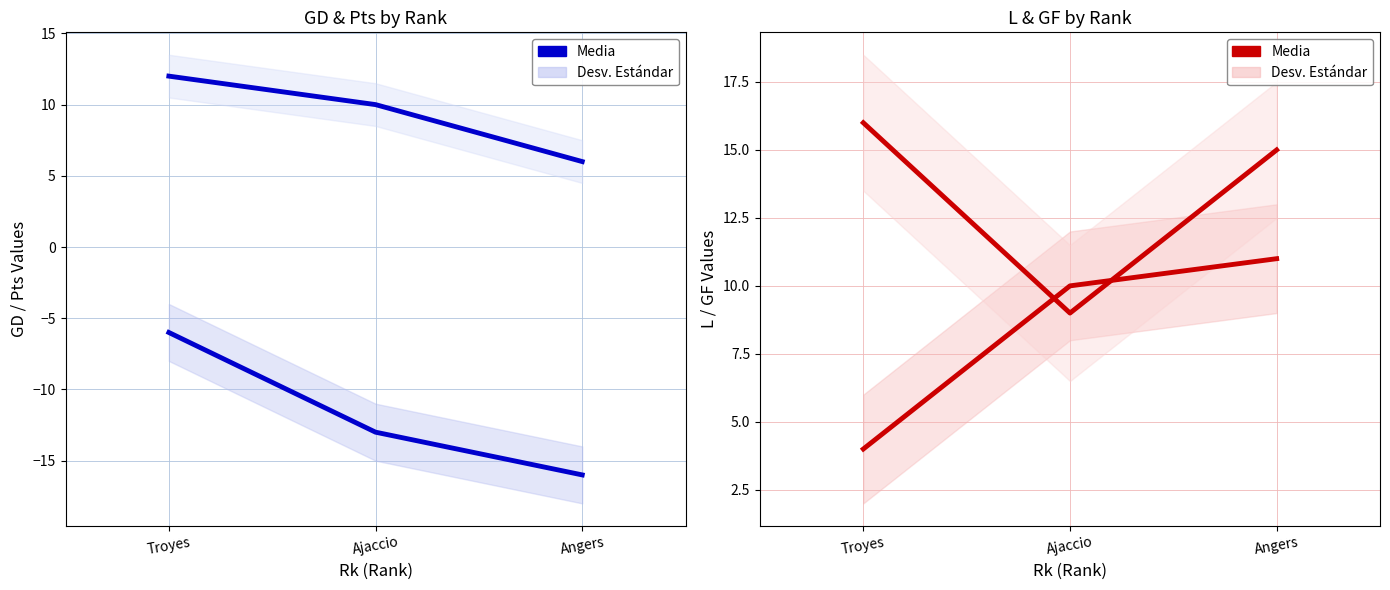

At which label does GF Media reach its minimum?

Ajaccio